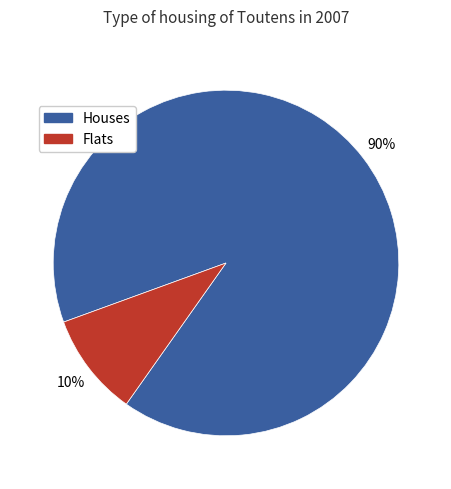

To the nearest percent, what percentage of the pie is Houses?

90%